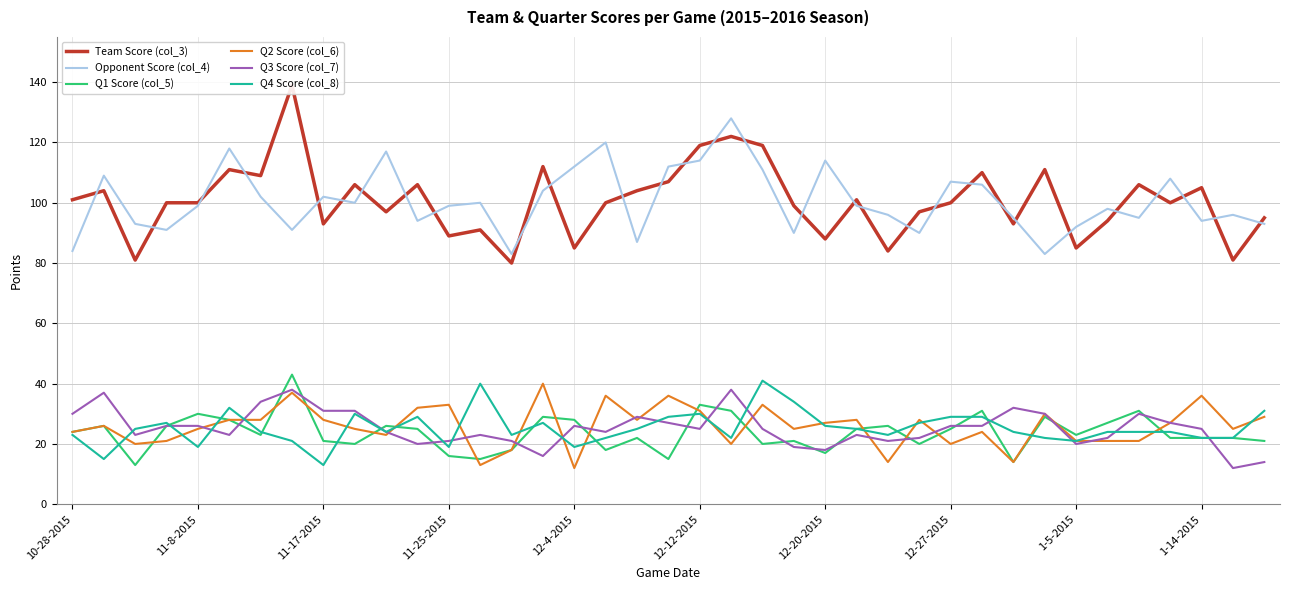

How many data points in Q3 Score (col_7) are less than 25?

18